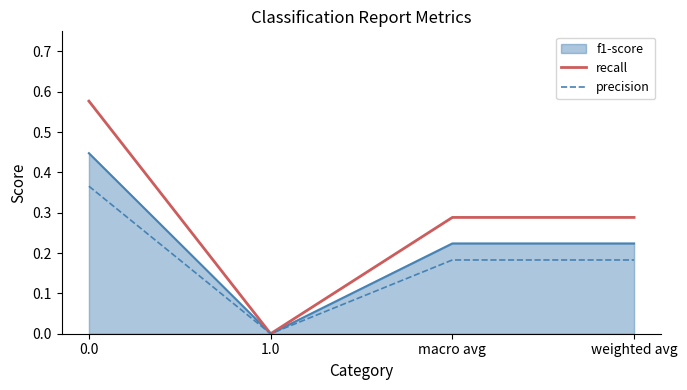

How many lines are shown in the chart?

3